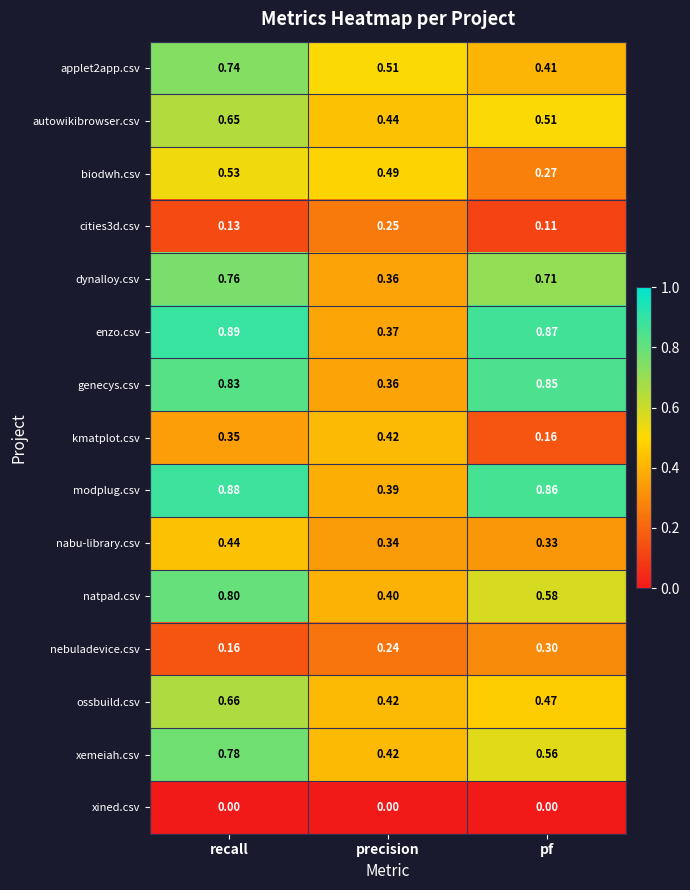

Rank the categories by natpad.csv value from highest to lowest.

recall, pf, precision